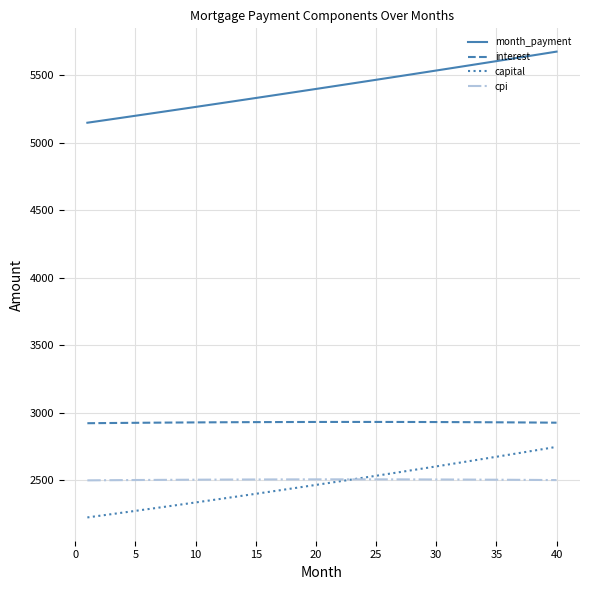

How many series are shown in this chart?

4